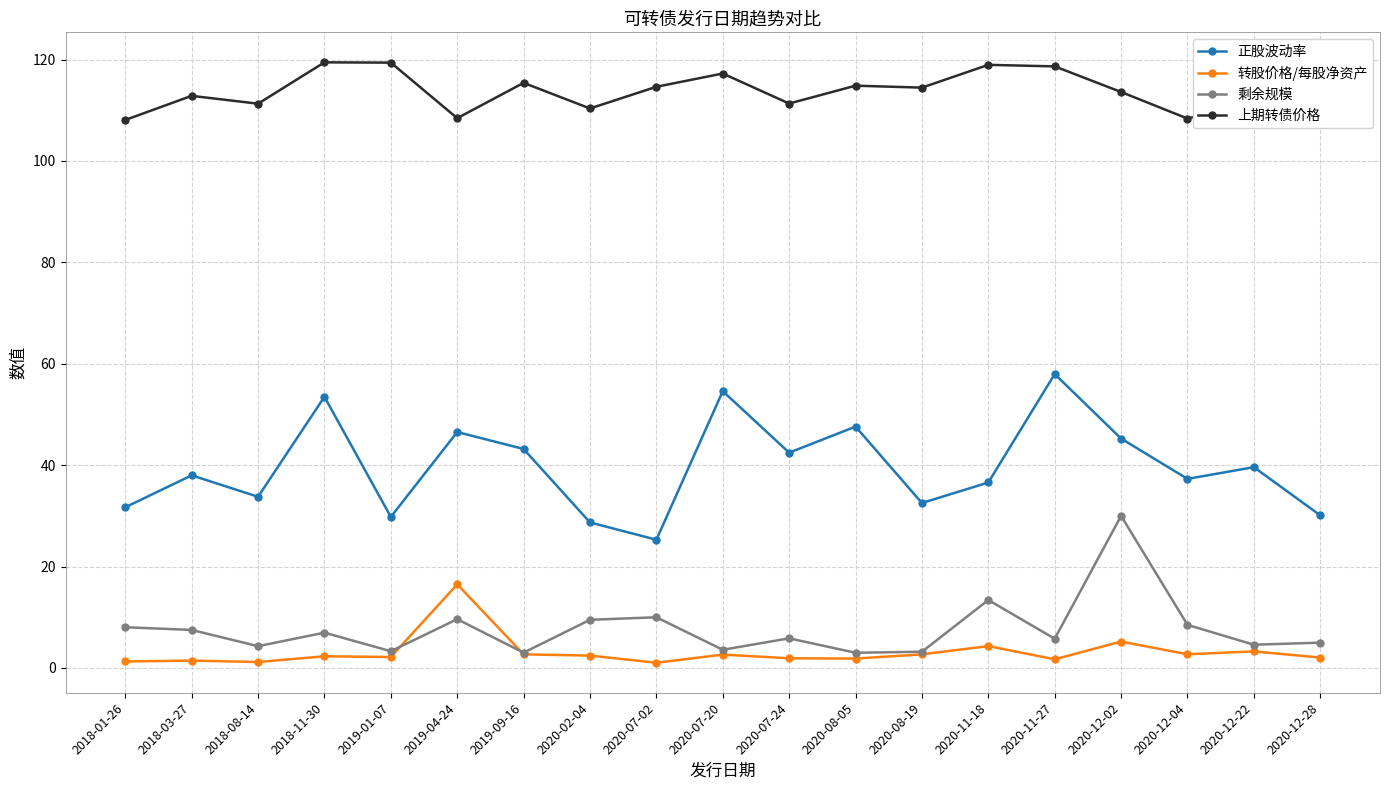

Is this an area chart (filled region under the line)?

No